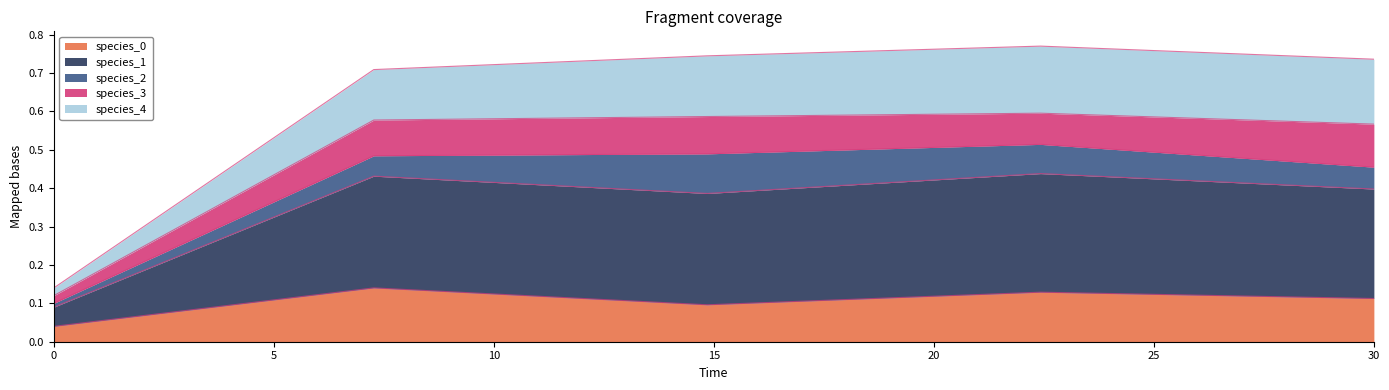

True or false: species_4 and species_1 intersect in this chart.

False